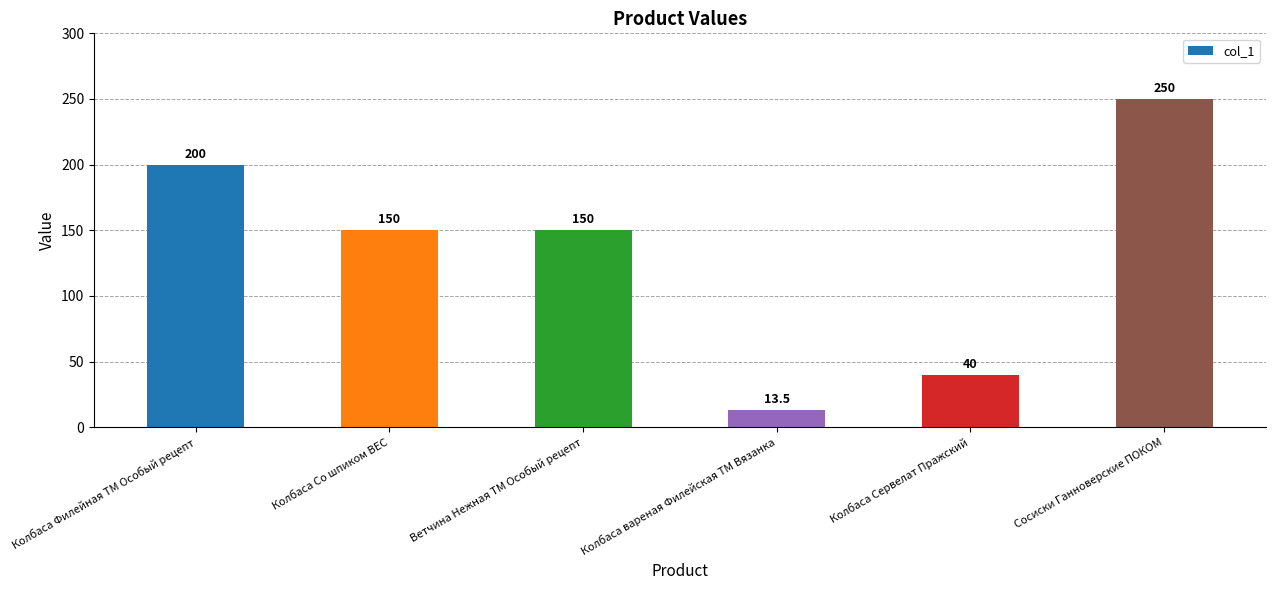

Is it true that the value at Ветчина Нежная ТМ Особый рецепт is 97.6?

False